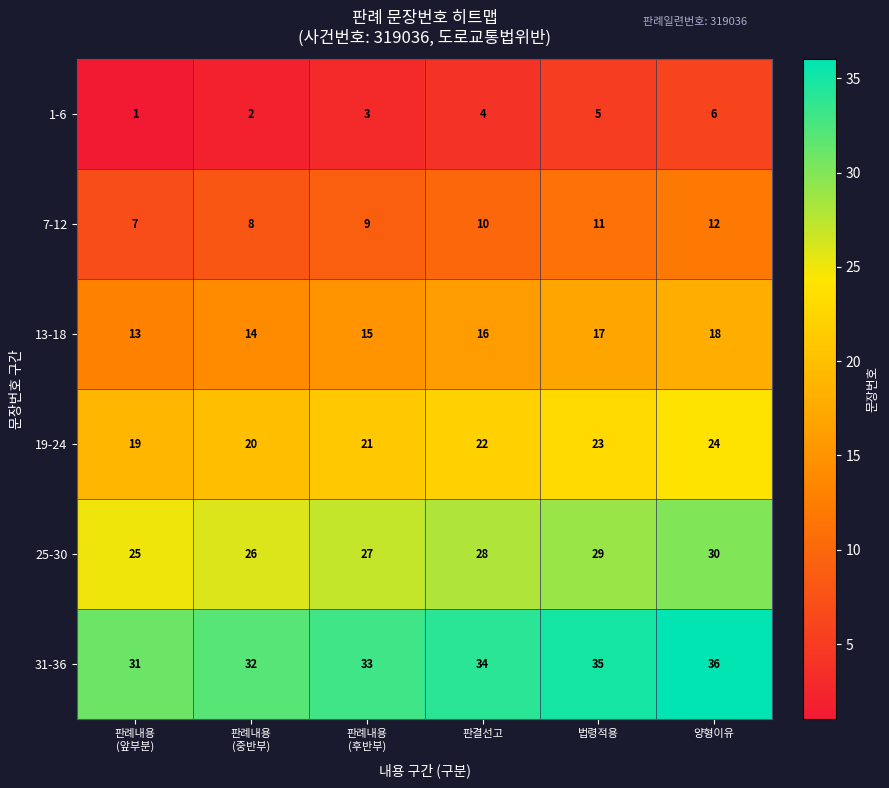

The 13-18 series shows 18 at 양형이유. True or false?

True